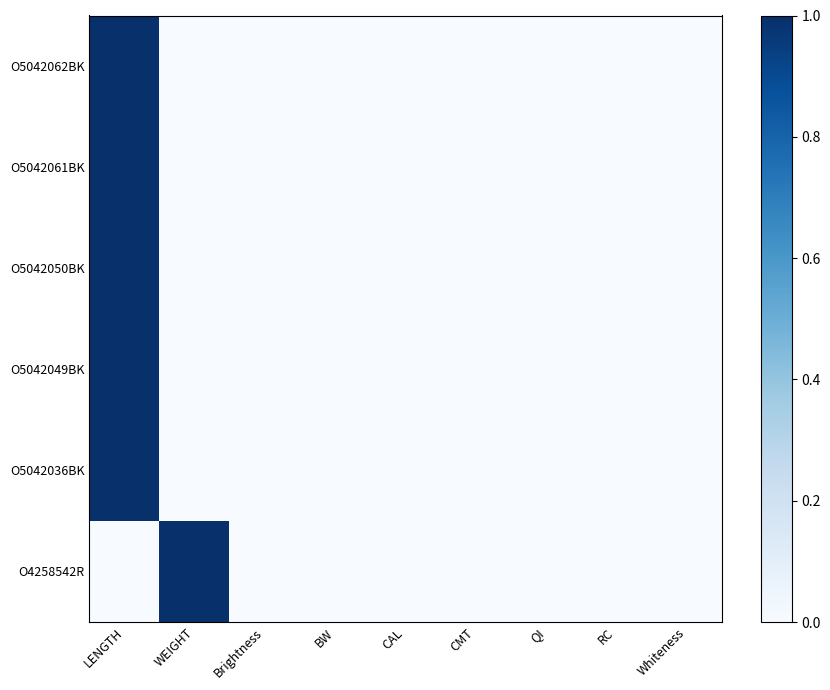

How many data points in O4258542R are above 0?

1